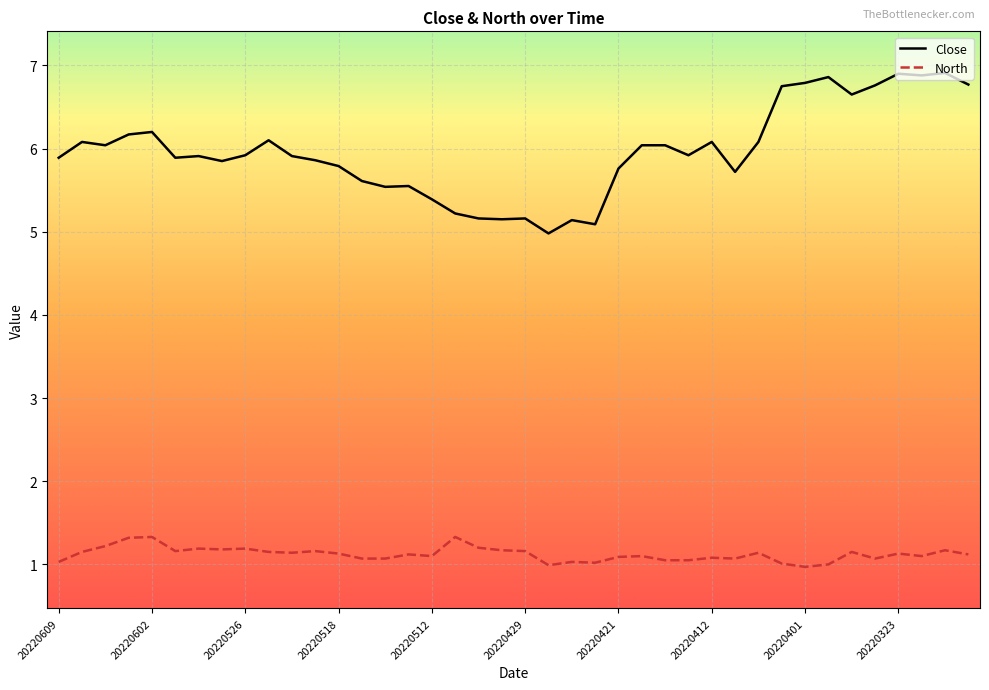

Rank the series by their average value, from lowest to highest.

North, Close